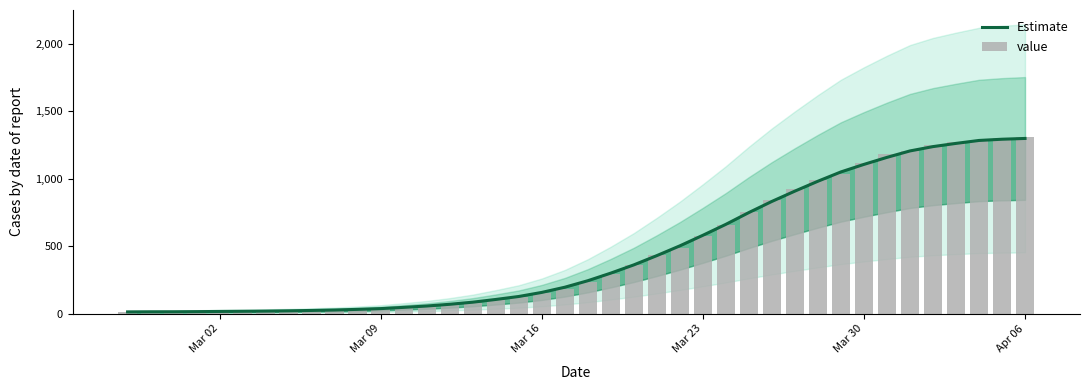

Is the value of Estimate at 14 greater than the value of value at 27?

No